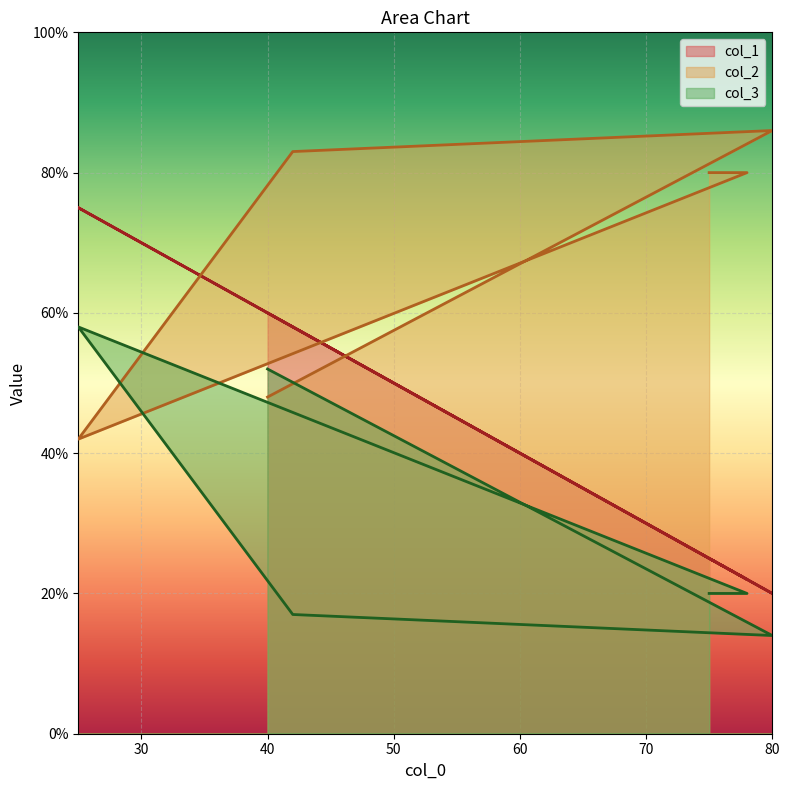

How many lines are shown in the chart?

3